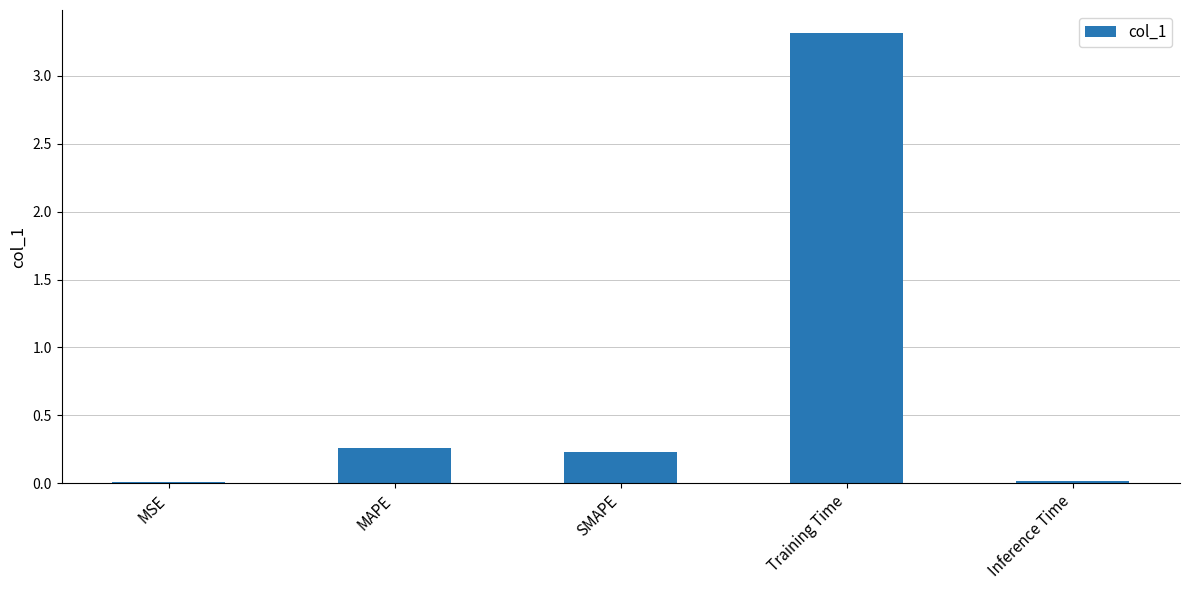

The chart shows a value of 0.2 at SMAPE. True or false?

True